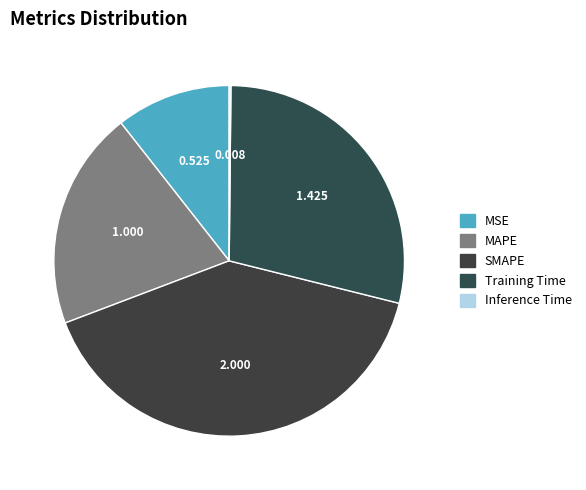

What percentage do MAPE and SMAPE together represent?

60.5%